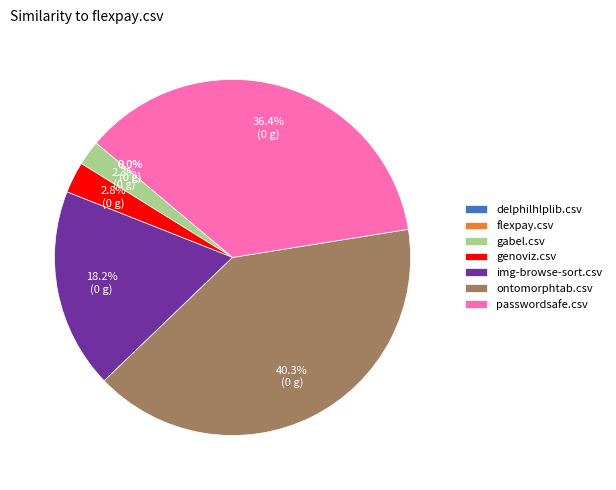

To the nearest percent, what is the difference between the largest and smallest slice percentages?

40%